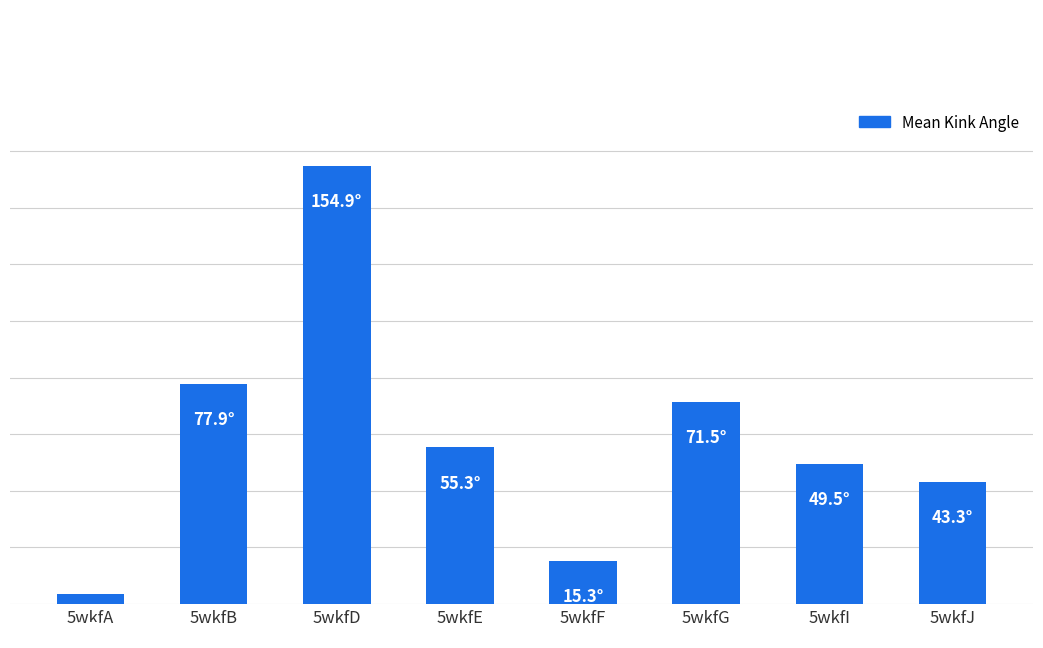

Rank the categories by value from highest to lowest.

5wkfD, 5wkfB, 5wkfG, 5wkfE, 5wkfI, 5wkfJ, 5wkfF, 5wkfA